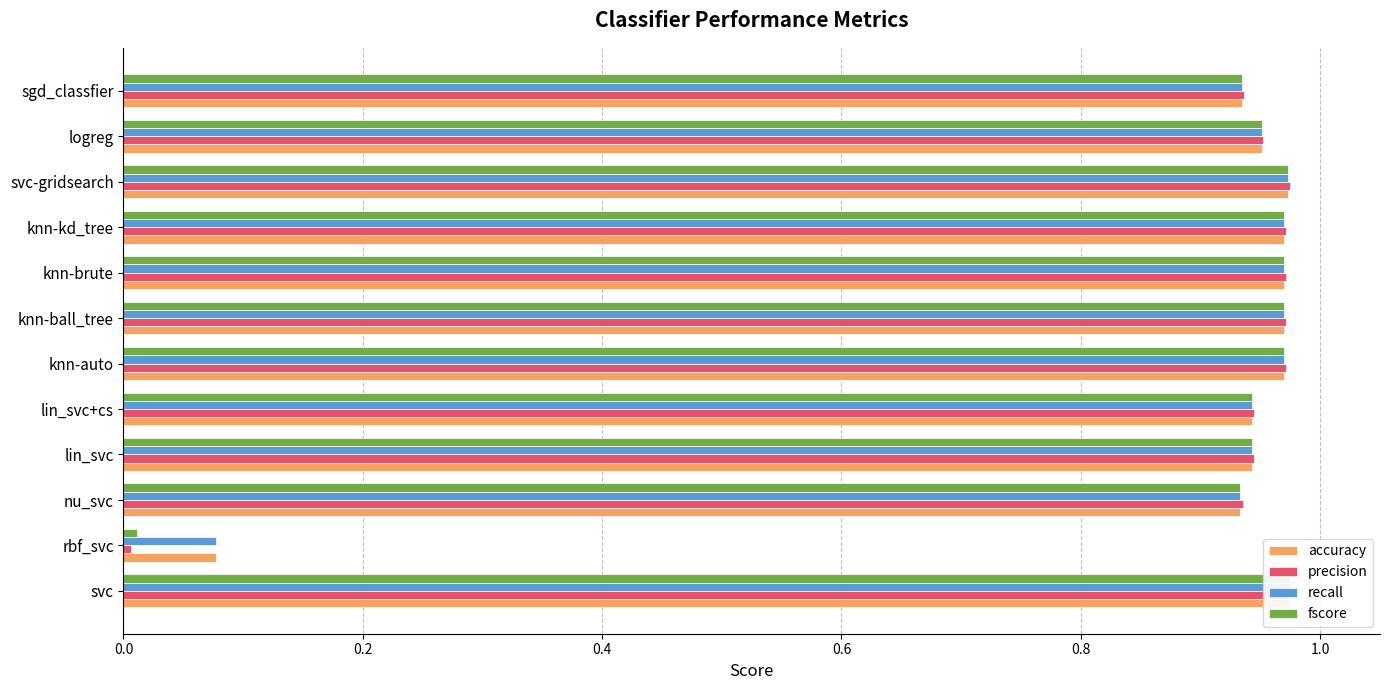

True or false: recall has a value of 1.0 at knn-auto.

True